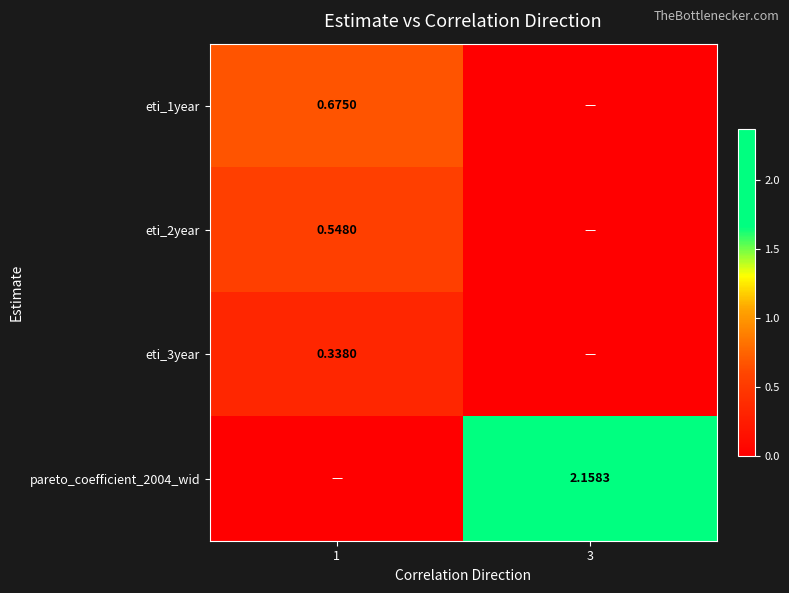

Is the value of eti_1year at 1 greater than the value of eti_2year at 1?

Yes